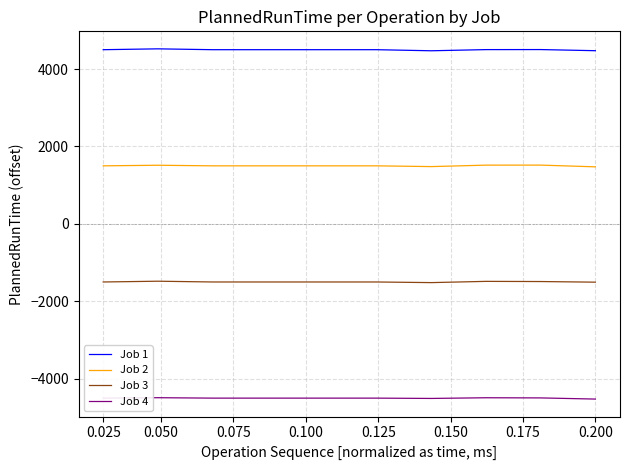

True or false: Job 1 and Job 4 cross at least once.

False